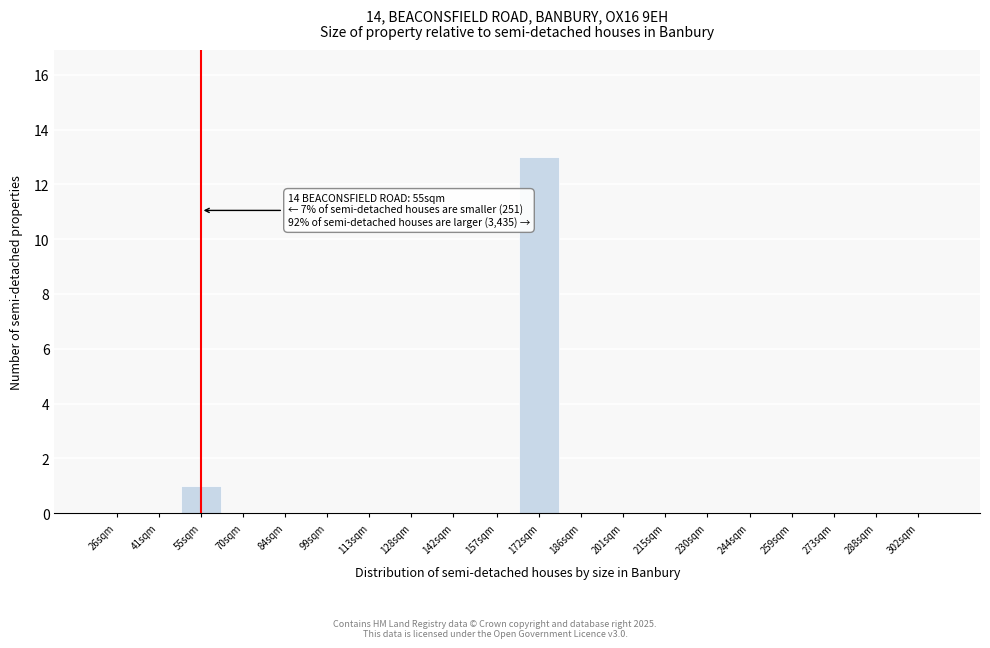

Reading left to right, extract all data points from this chart.

26sqm=0	41sqm=0	55sqm=1	70sqm=0	84sqm=0	99sqm=0	113sqm=0	128sqm=0	142sqm=0	157sqm=0	172sqm=13	186sqm=0	201sqm=0	215sqm=0	230sqm=0	244sqm=0	259sqm=0	273sqm=0	288sqm=0	302sqm=0